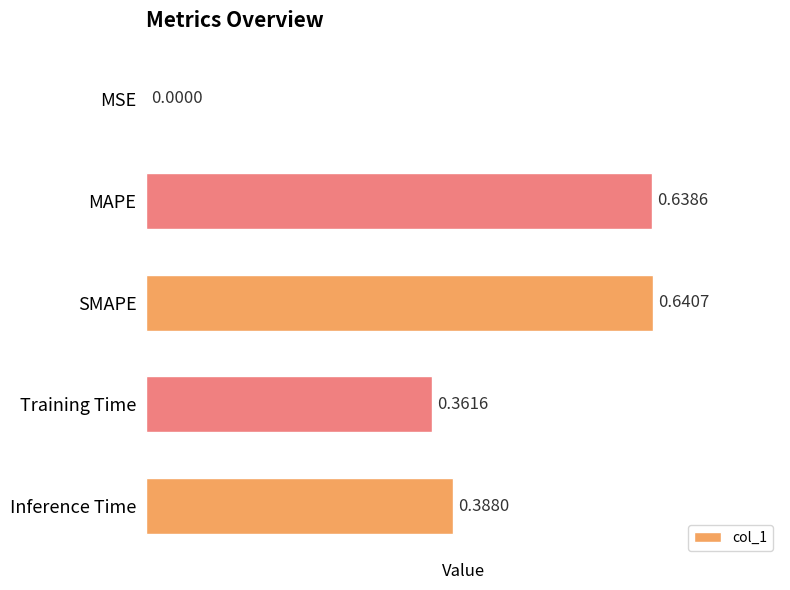

Count the number of categories in the chart.

5